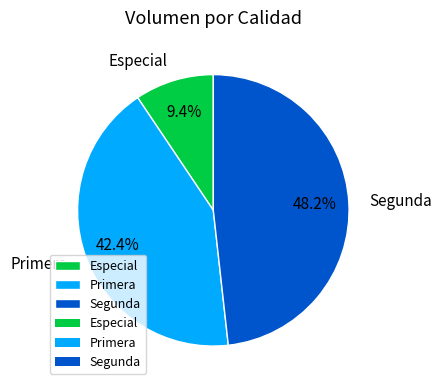

What is the smallest slice in the pie chart?

Especial